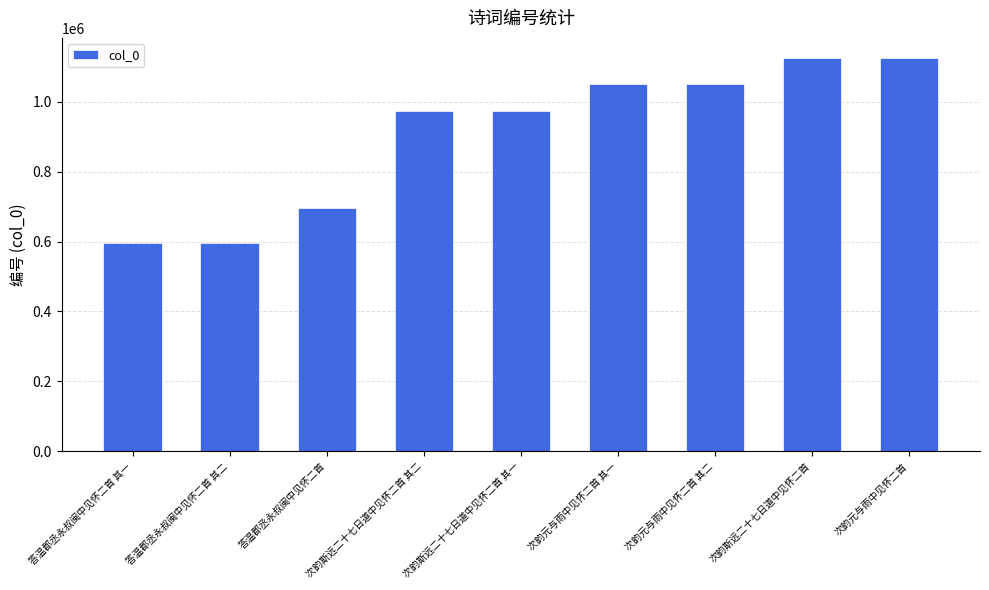

What is the greatest value displayed?

1125795